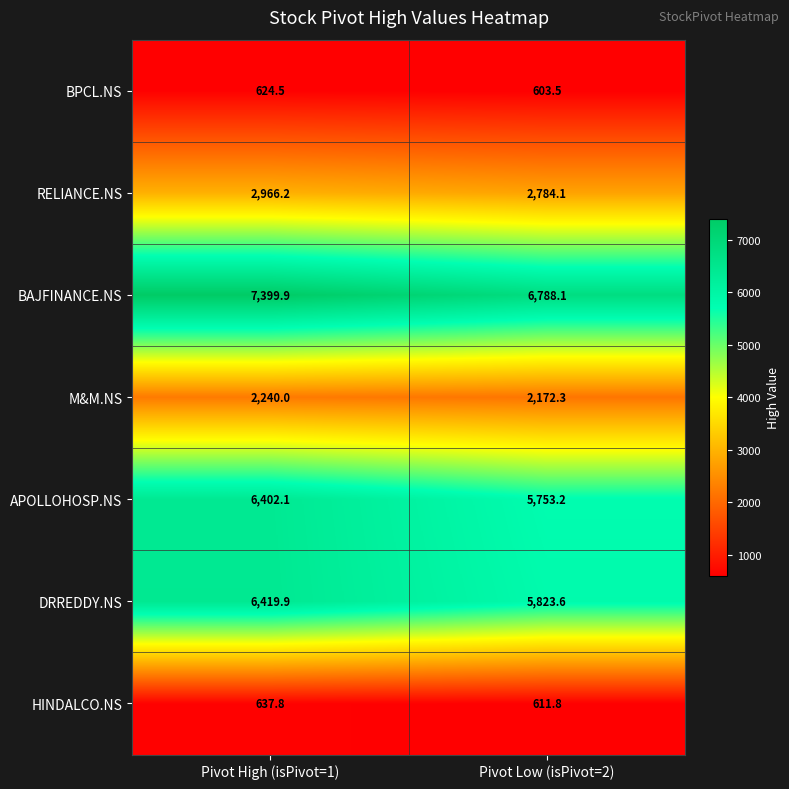

What is the maximum value for RELIANCE.NS?

2966.2